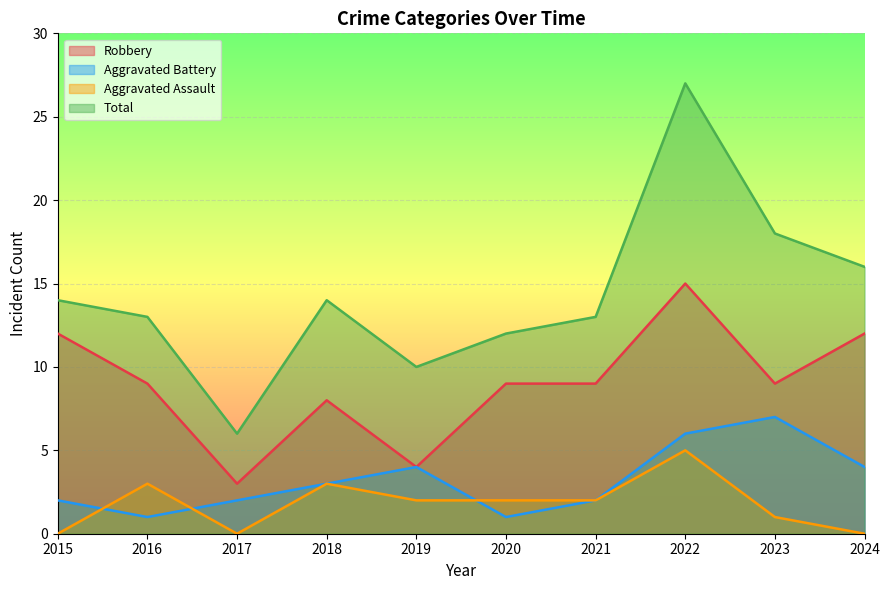

What is the greatest value displayed?

27